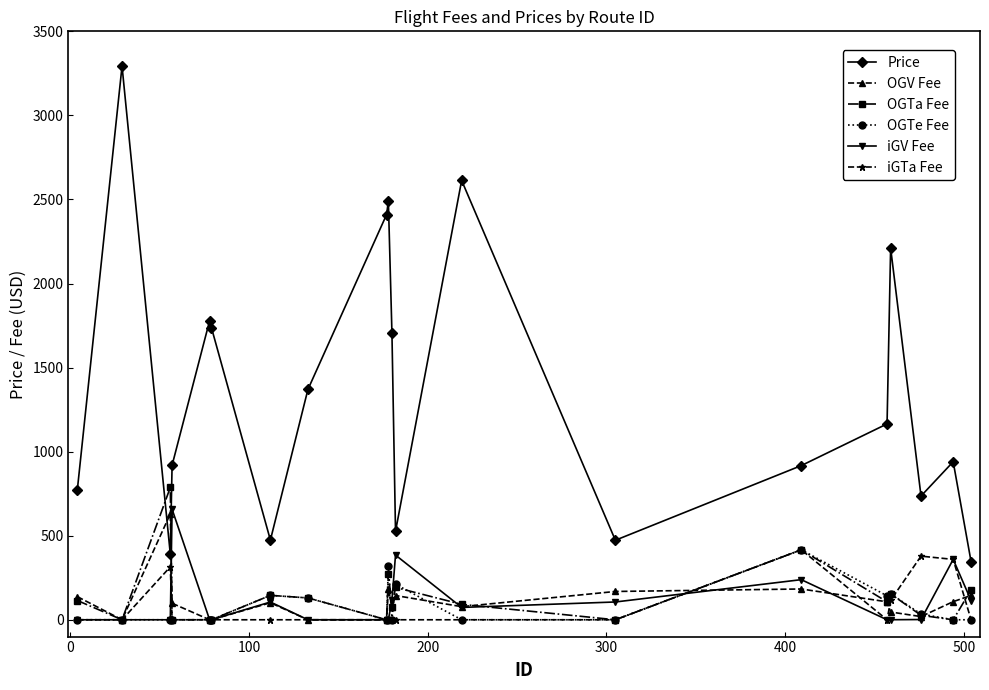

How many distinct data groups are displayed?

6